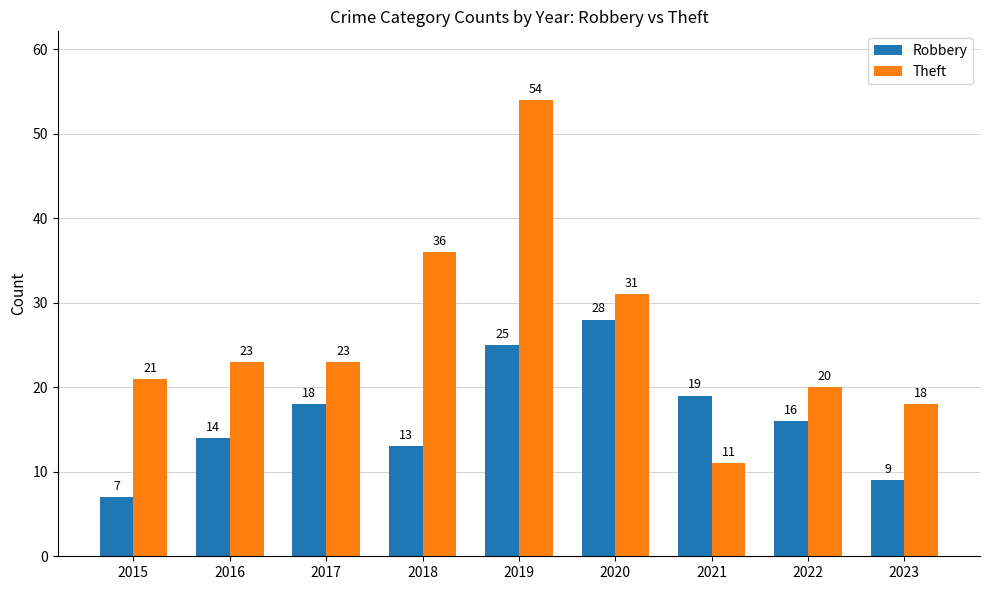

Which series has the largest range (max minus min)?

Theft